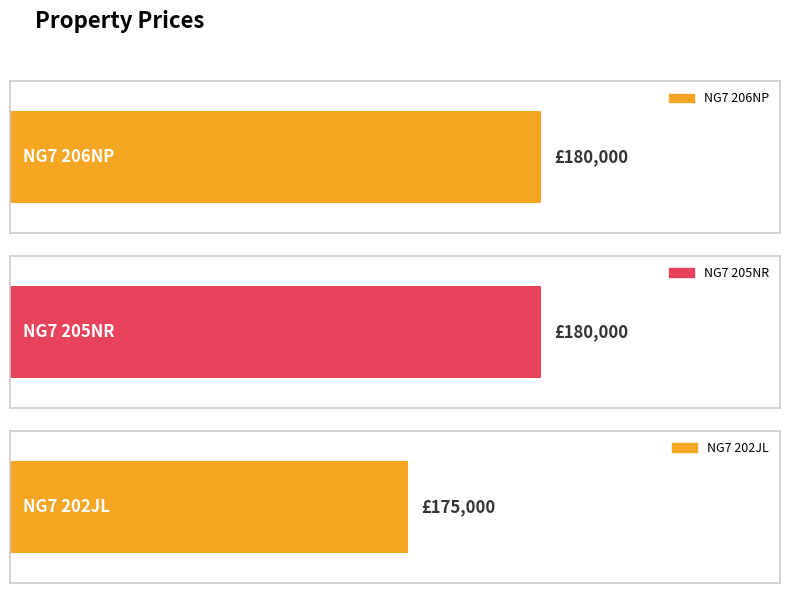

Reading left to right, what are all the values shown in this chart?

NG7 206NP=180000	NG7 205NR=180000	NG7 202JL=175000